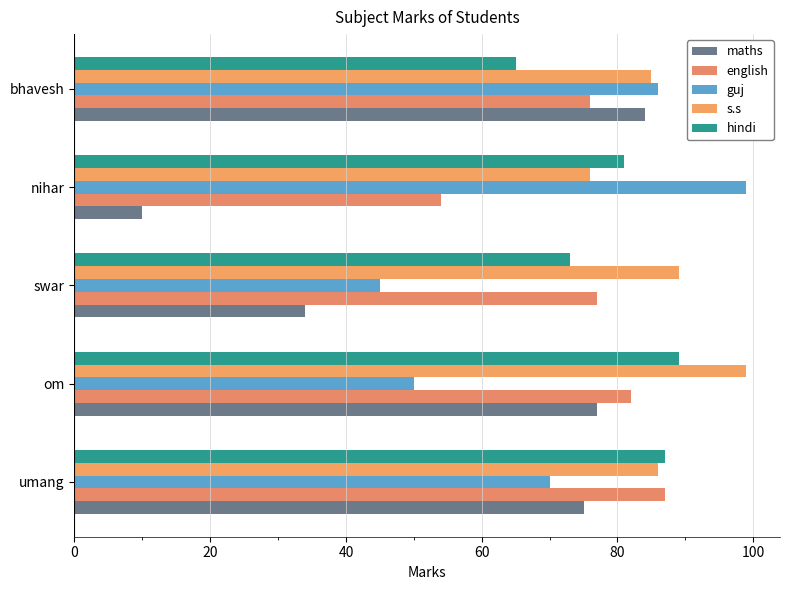

Count the number of categories in the chart.

5